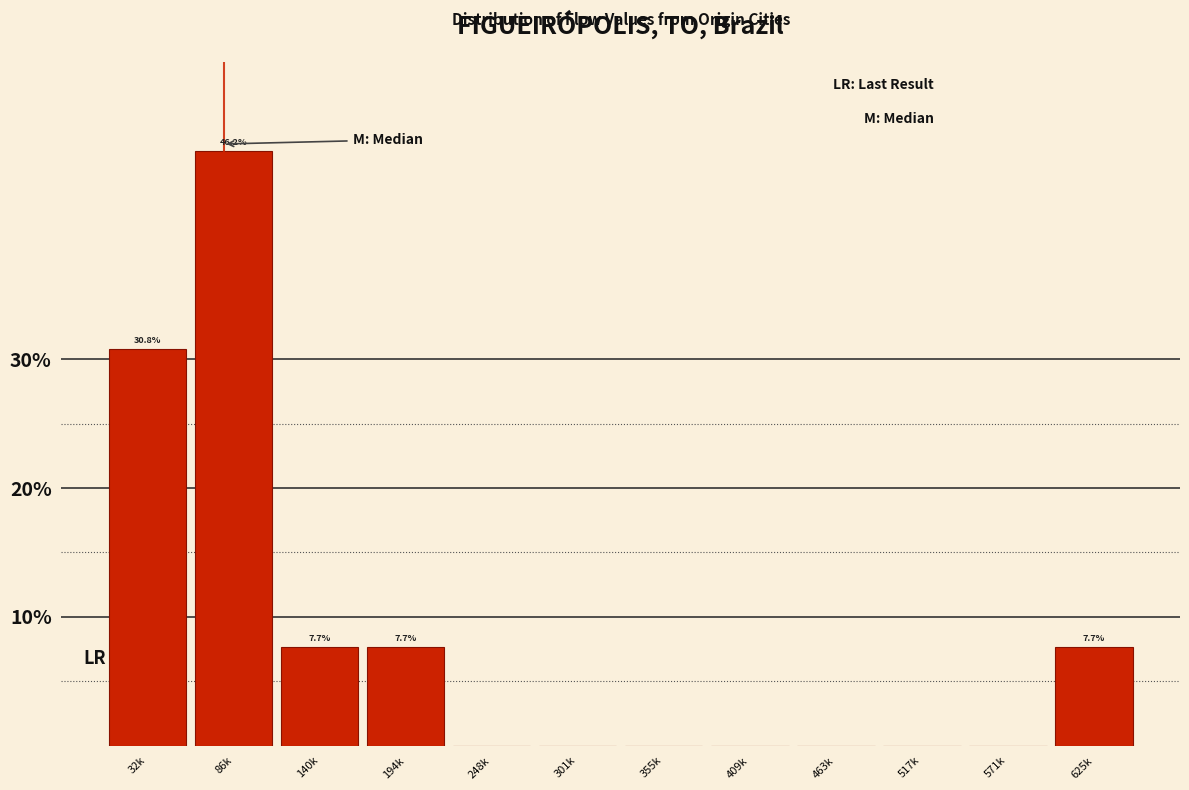

Reading right to left, list all the values displayed in this chart.

625k=7.7	571k=0.0	517k=0.0	463k=0.0	409k=0.0	355k=0.0	301k=0.0	248k=0.0	194k=7.7	140k=7.7	86k=46.2	32k=30.8